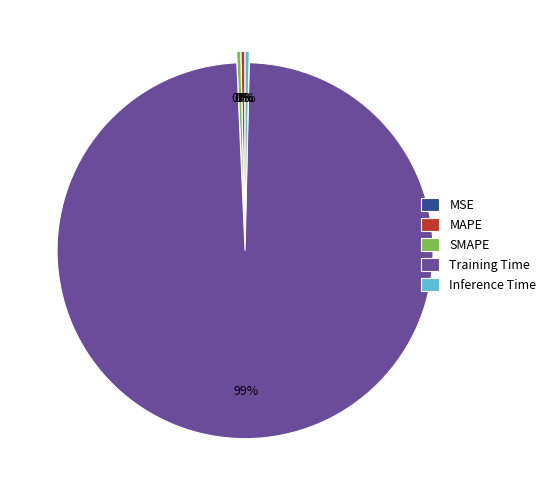

To the nearest percent, what is the average slice percentage?

20%